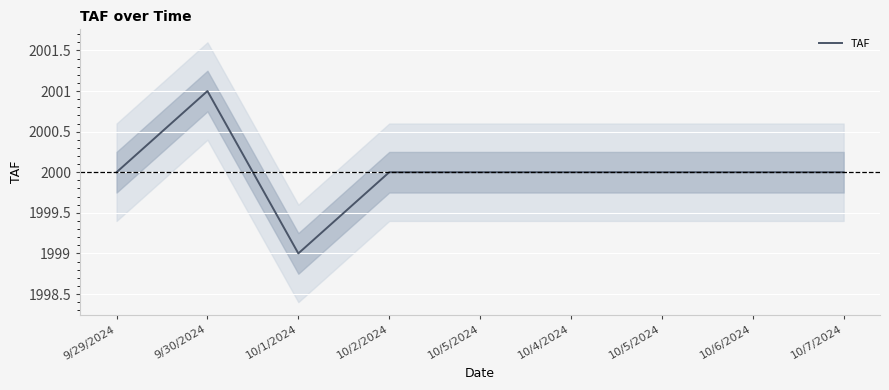

At which category does the data reach its first local peak?

9/30/2024